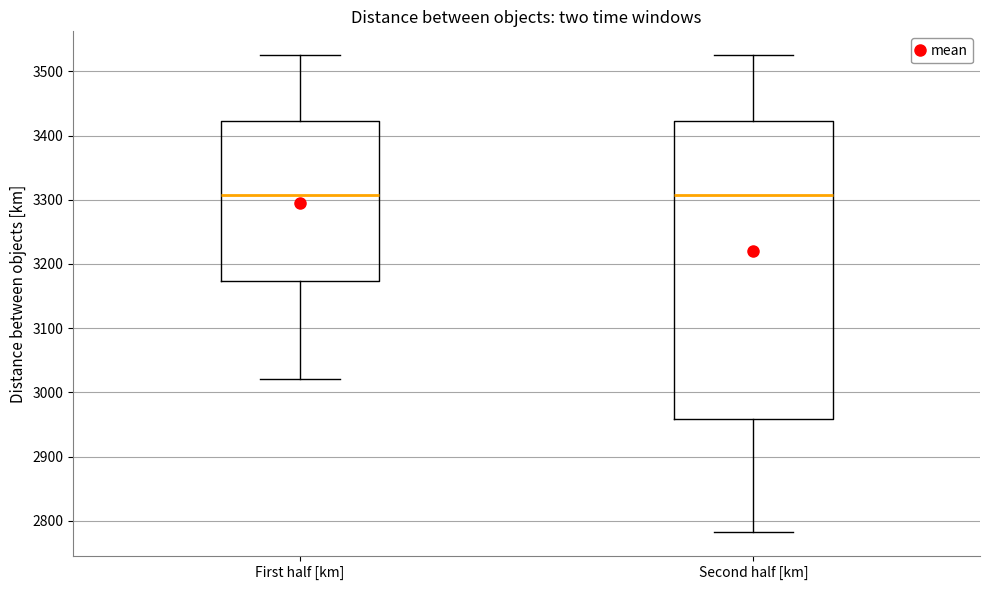

Reading left to right, transcribe this box plot: for each box, give where its median line is, the range the box spans, and where its two whiskers end, as read against the y-axis. The values are not printed on the chart, so give them approximately, as read against the axis.

First half [km]: median 3310, box 3170 to 3420, whiskers 3020 to 3530
Second half [km]: median 3310, box 2960 to 3420, whiskers 2780 to 3530